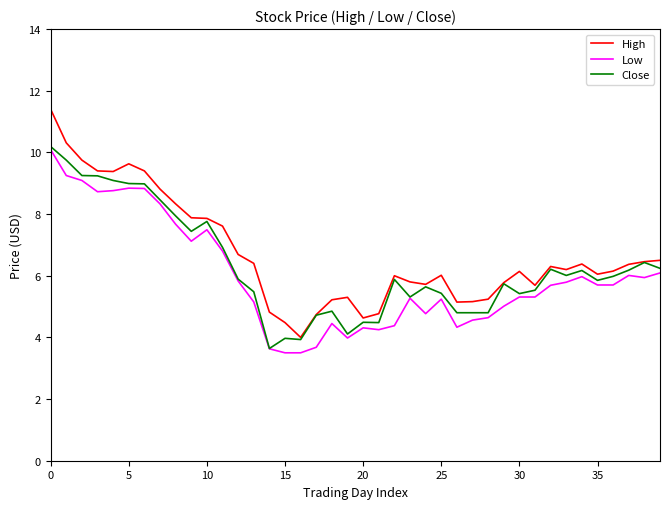

Which series has the widest spread of values?

High